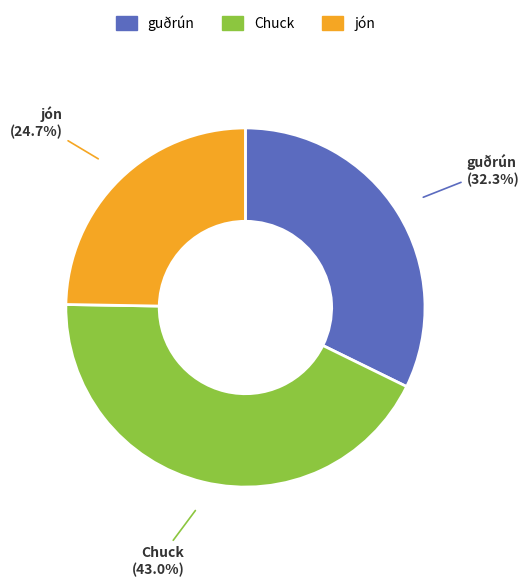

Is it true that guðrún is 17% of the pie?

False